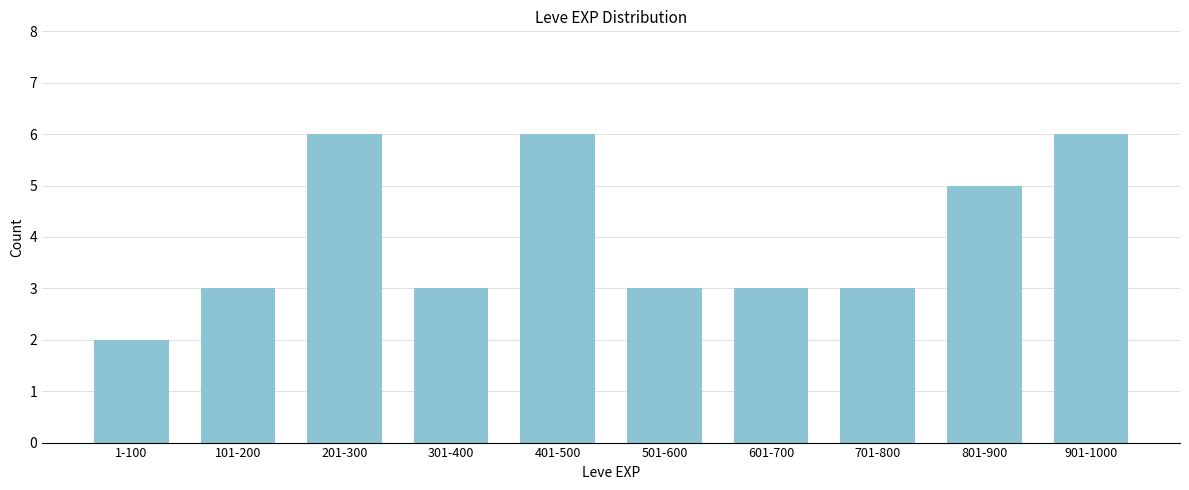

Reading left to right, extract all data points from this chart.

1-100=2	101-200=3	201-300=6	301-400=3	401-500=6	501-600=3	601-700=3	701-800=3	801-900=5	901-1000=6